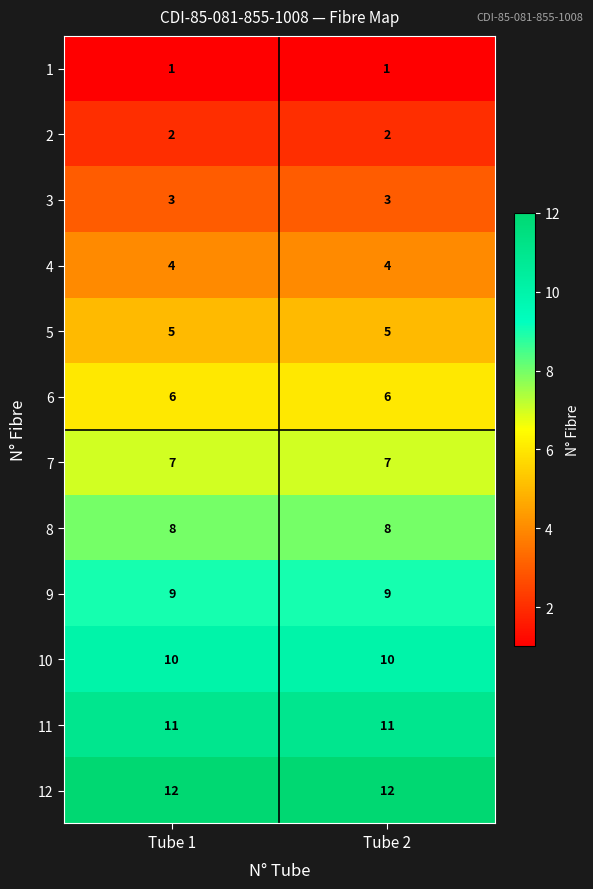

What is the spread (max minus min) of values at Tube 1?

11